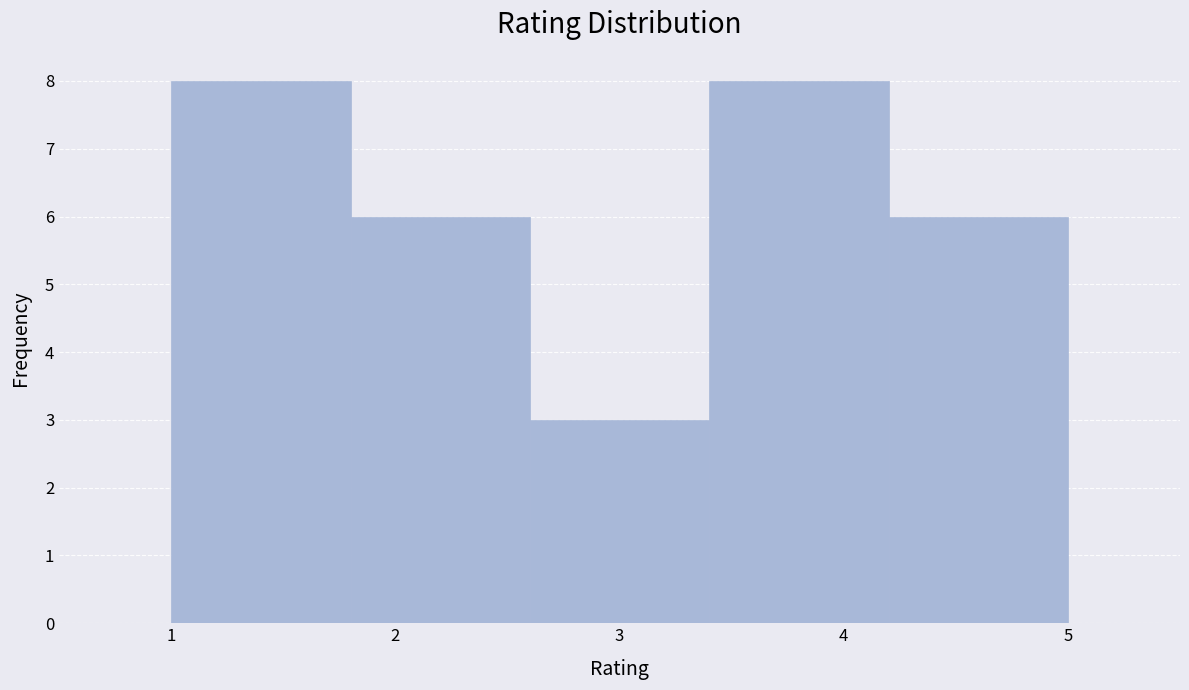

How tall is the bar that spans 1.8 to 2.6 on the x-axis? The values are not printed on the chart, so give them approximately, as read against the axis.

6